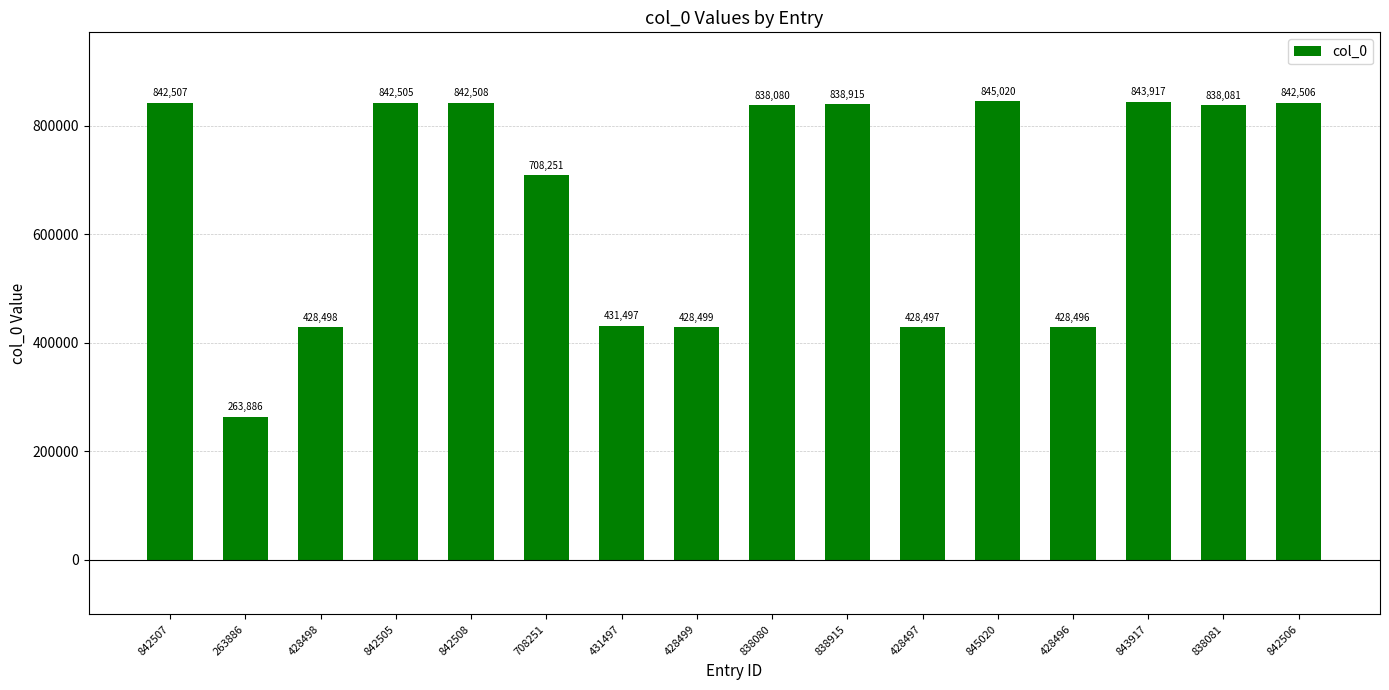

True or false: the data shows 150908 at 428497.

False